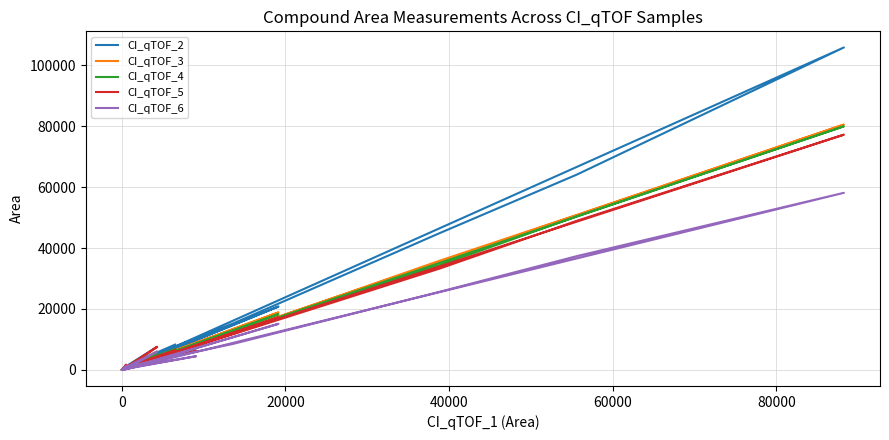

At which category does the chart reach its minimum across all series?

20